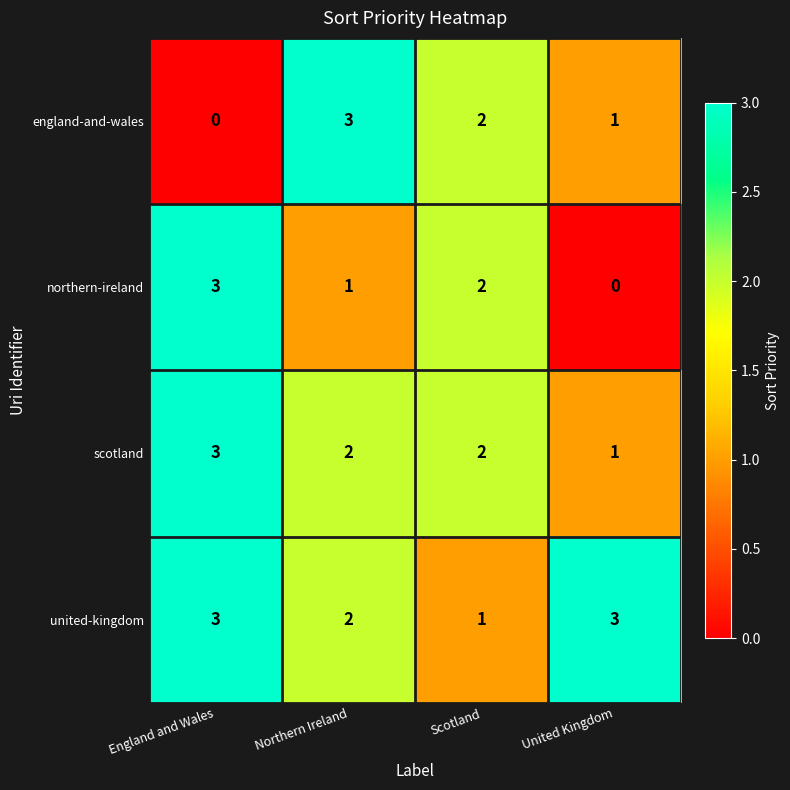

What is the difference between the maximum and minimum values in the northern-ireland series?

3